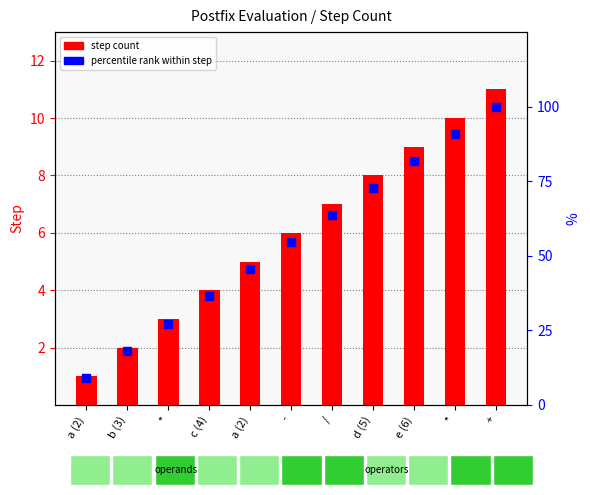

At how many categories does at least one series exceed 49?

6